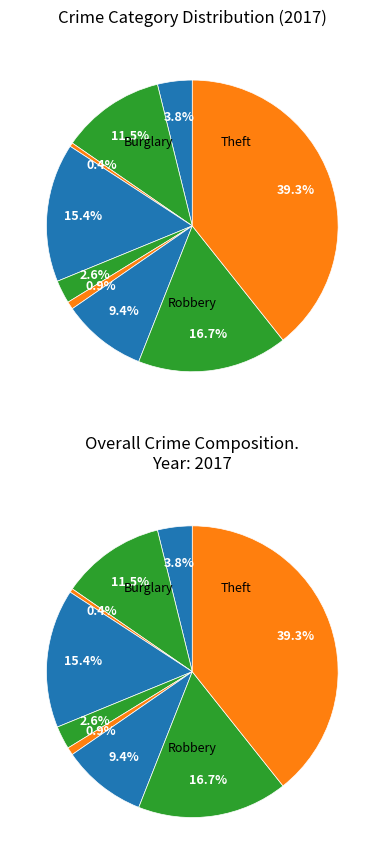

Rank the categories by value from lowest to highest.

Arson, Homicide, Criminal Sexual Assault, Aggravated Assault, Motor Vehicle Theft, Aggravated Battery, Burglary, Robbery, Theft